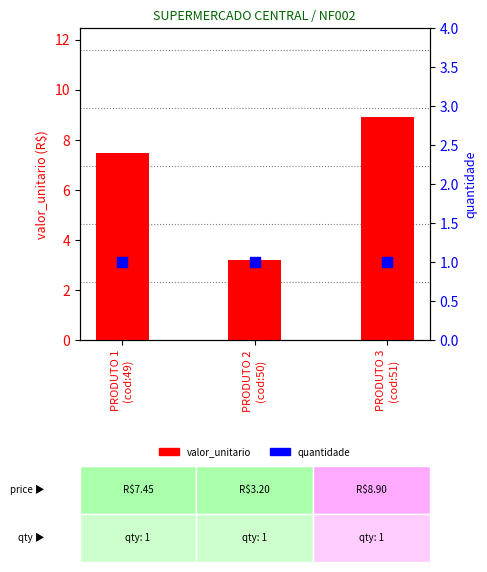

Which series contains the highest Y value?

valor_unitario